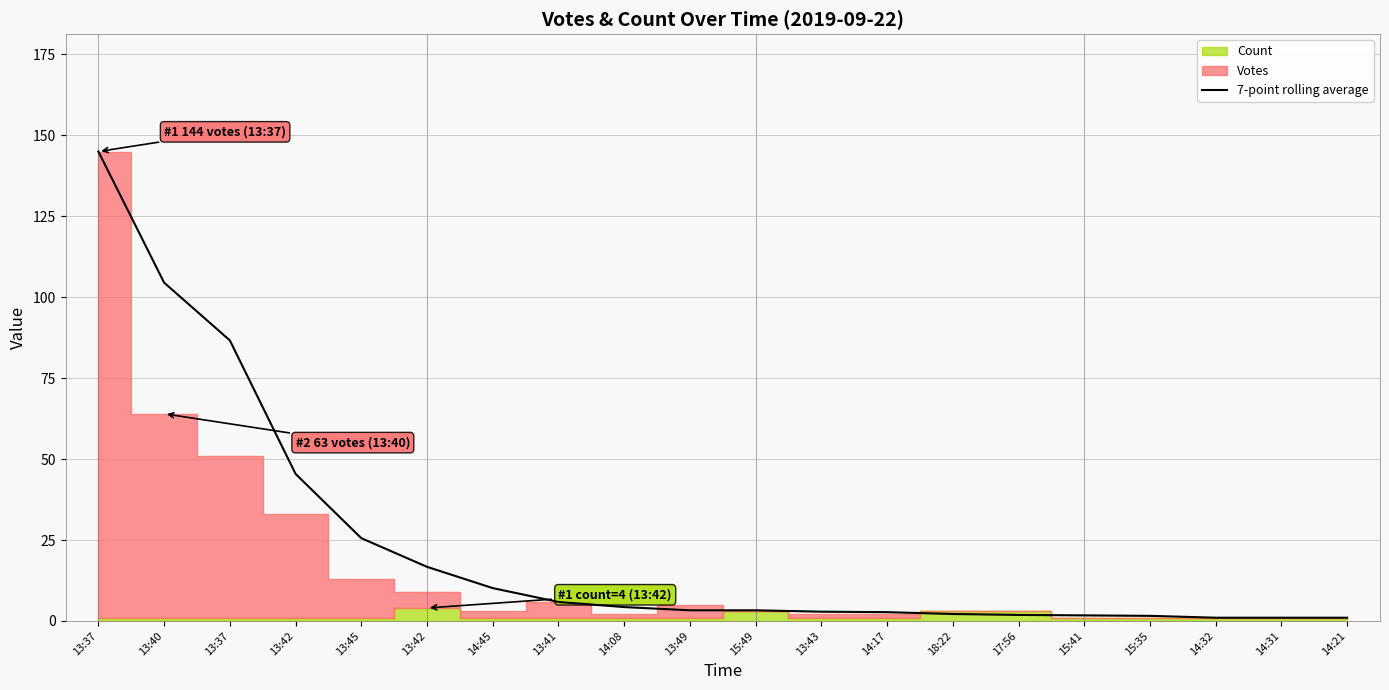

How many lines are shown in the chart?

1